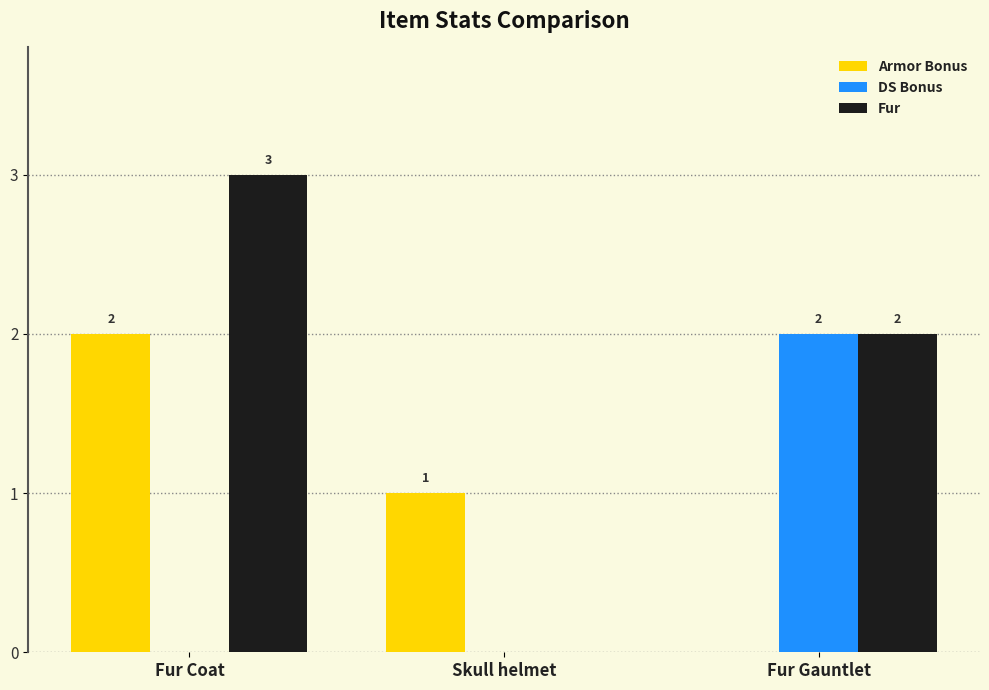

At which label does Fur reach its peak?

Fur Coat